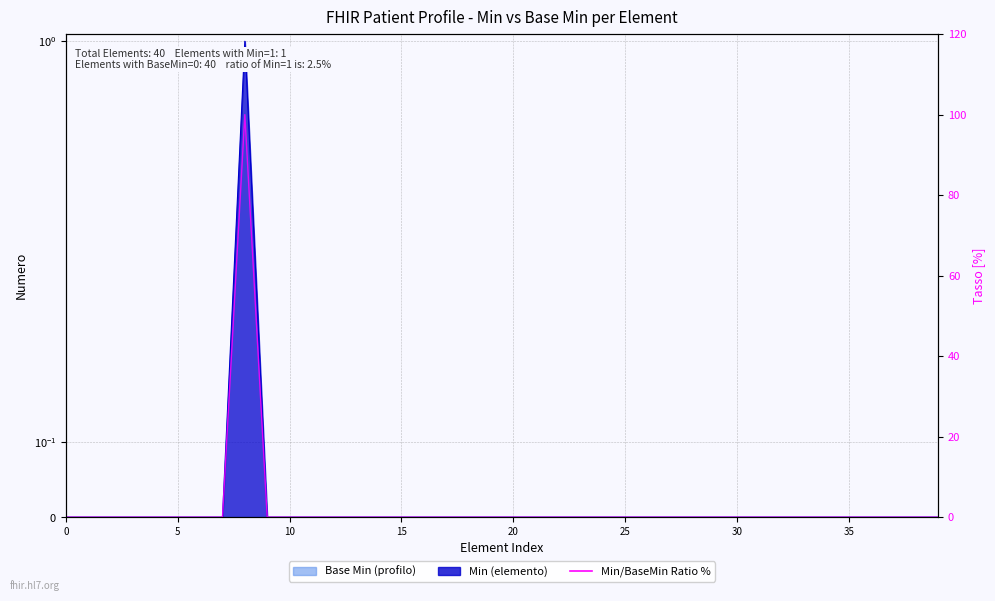

Reading right to left, list all the values displayed in this chart.

0	0	0	0	0	0	0	0	0	0	0	0	0	0	0	0	0	0	0	0	0	0	0	0	0	0	0	0	0	0	0	100	0	0	0	0	0	0	0	0